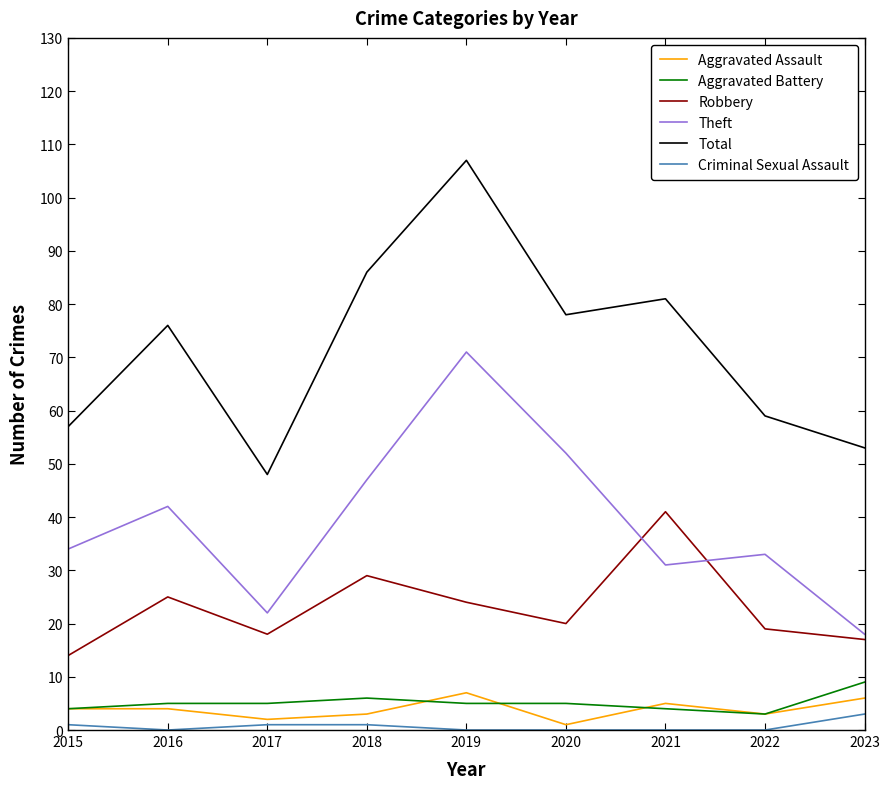

Does the chart have visible grid lines?

No